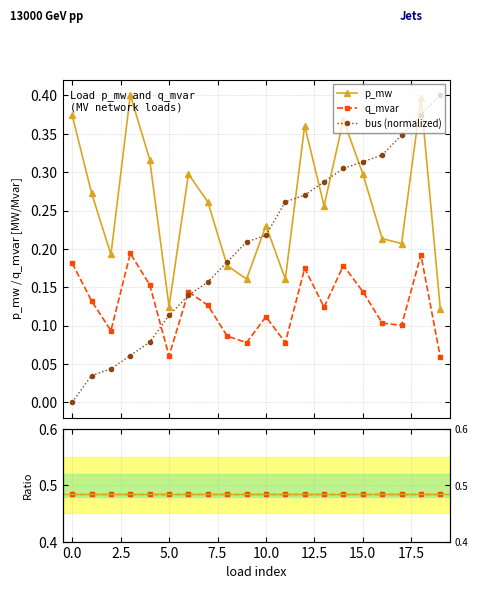

The p_mw series shows 0.1 at 17. True or false?

False